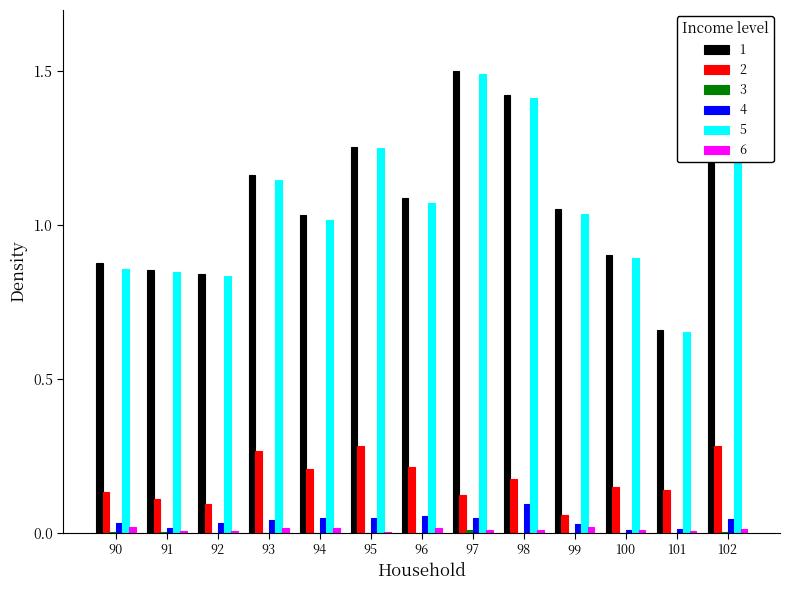

Which category has the highest value across all series?

97